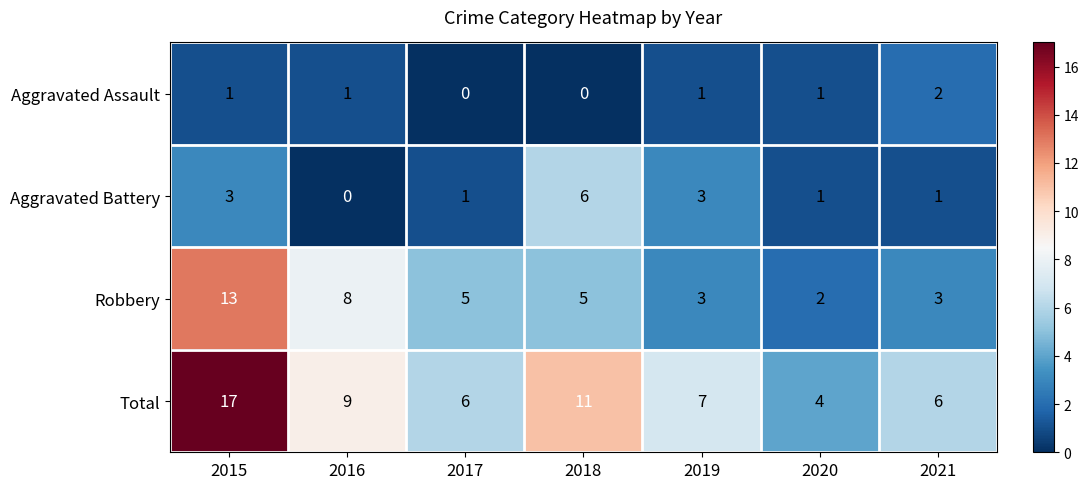

What is the total value across all series at 2020?

8